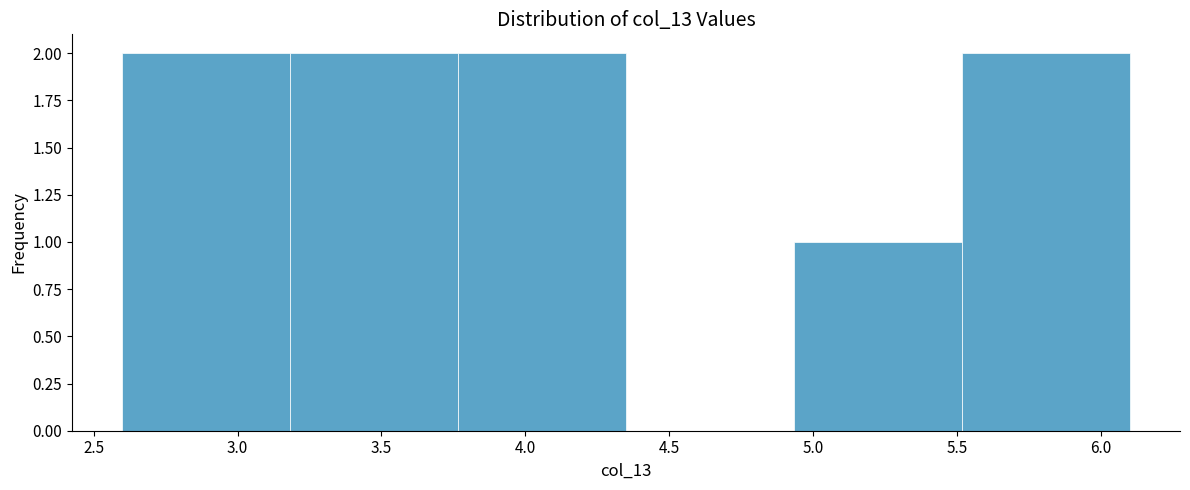

Reading left to right, transcribe this chart: for each bar, give the range it covers on the x-axis and its height. Neither the bar edges nor the heights are printed on the chart, so give them approximately, as read against the axes.

2.60 to 3.20: 2
3.20 to 3.75: 2
3.75 to 4.35: 2
4.35 to 4.95: 0
4.95 to 5.50: 1
5.50 to 6.10: 2